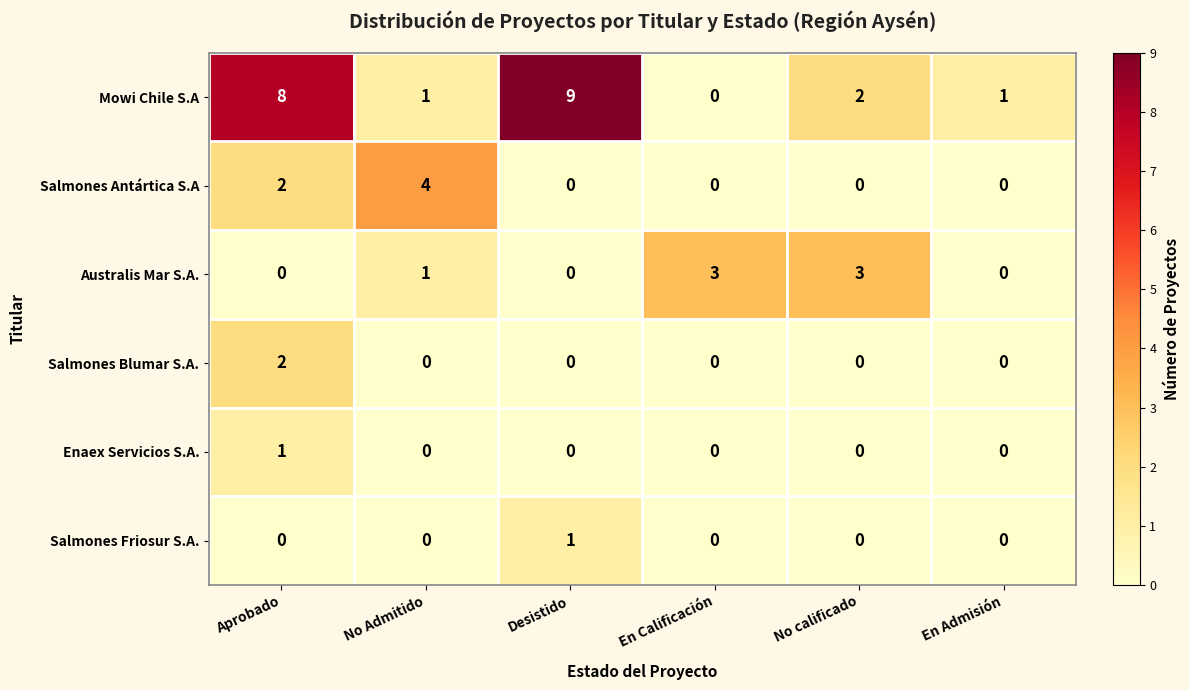

At how many categories does at least one series exceed 7?

2